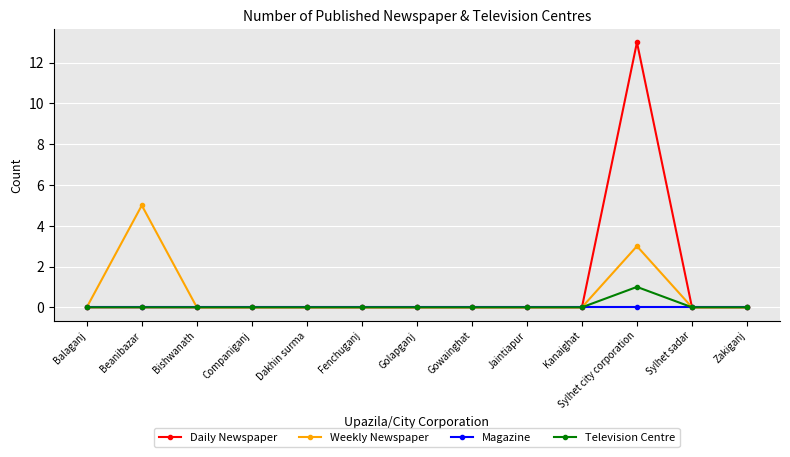

What position from the right is Fenchuganj?

8